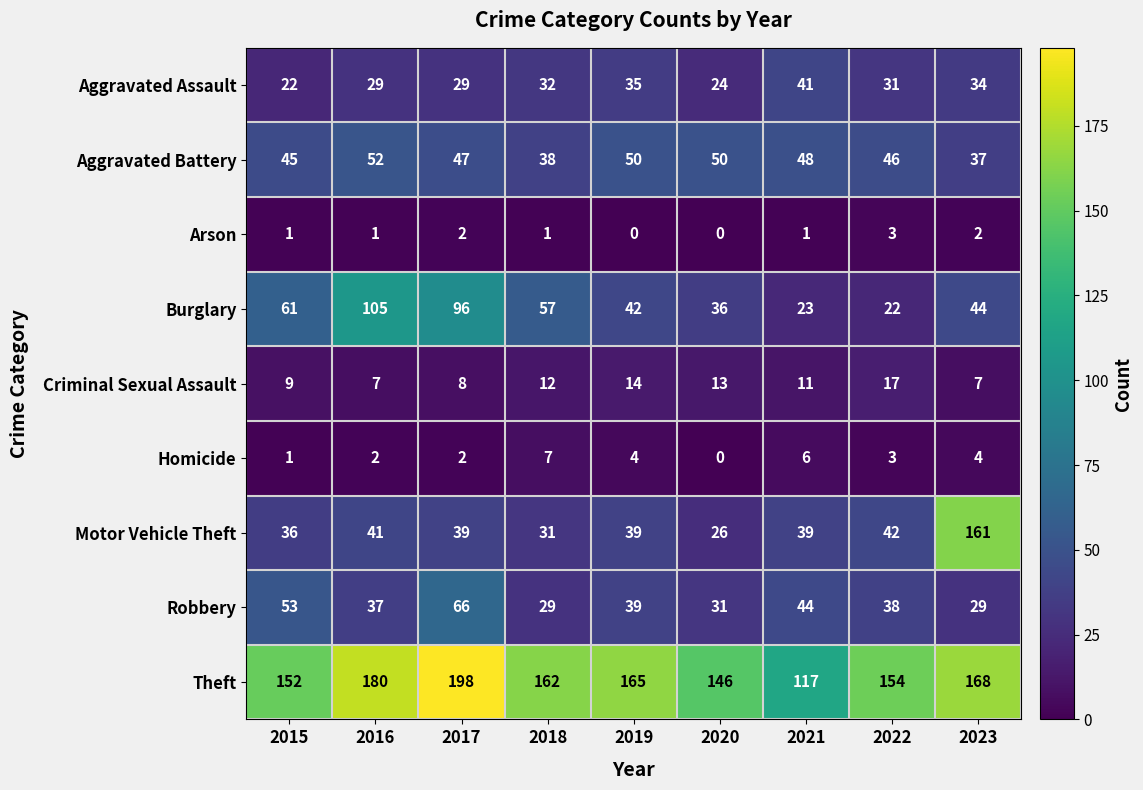

What is the difference between the highest and lowest values at 2019?

165